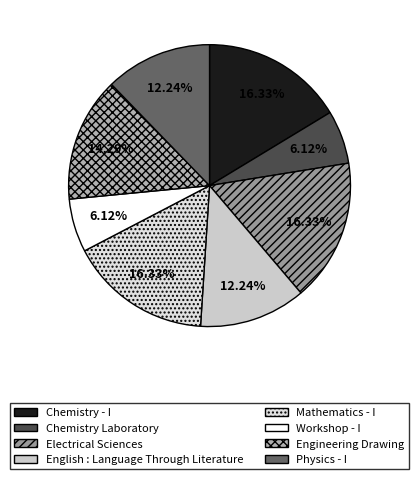

Count the number of slices in the pie.

8